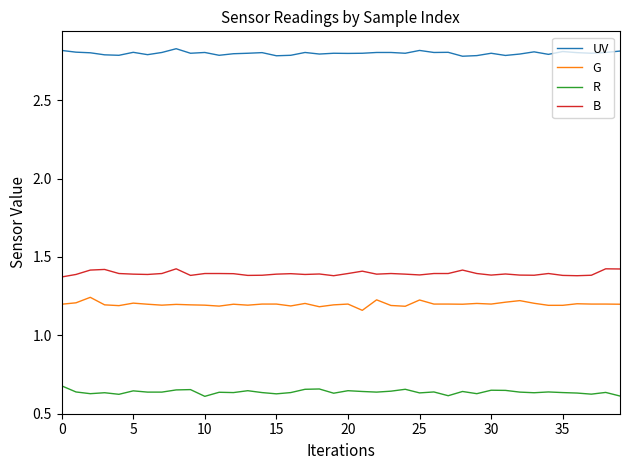

Which series has the largest total across all categories?

UV